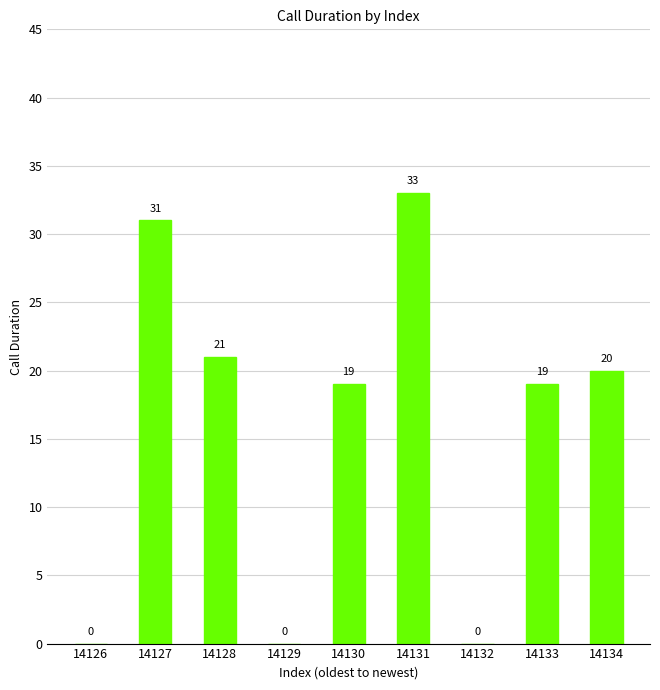

What is the average value?

16